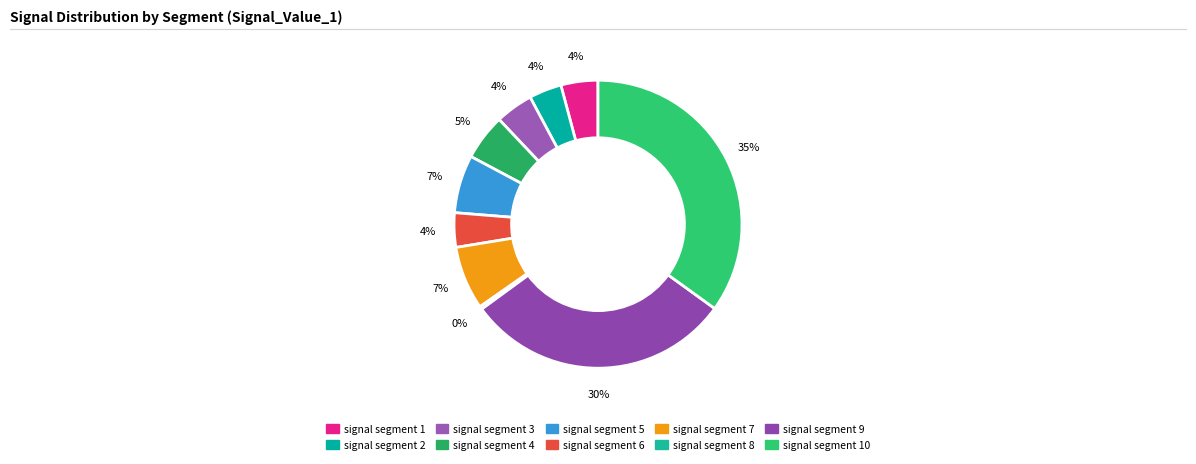

The signal segment 7 slice represents 7% of the pie. True or false?

True